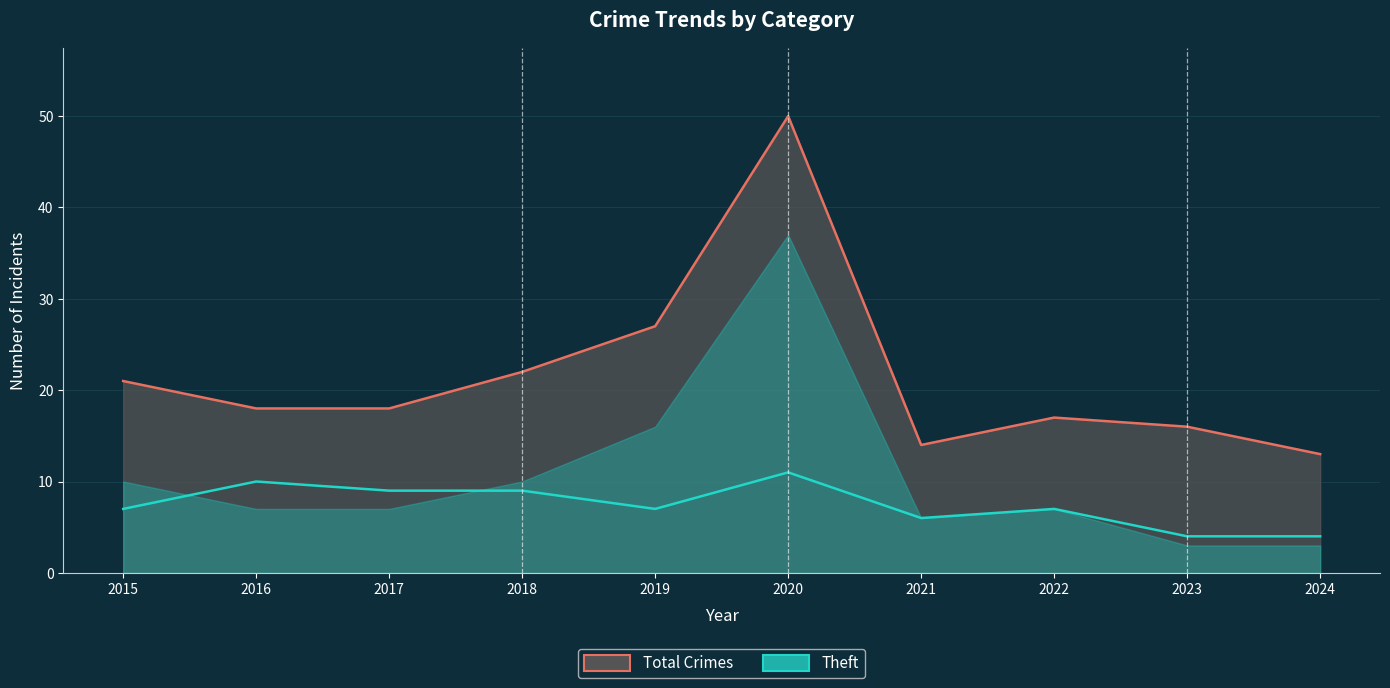

What is the greatest value displayed?

50